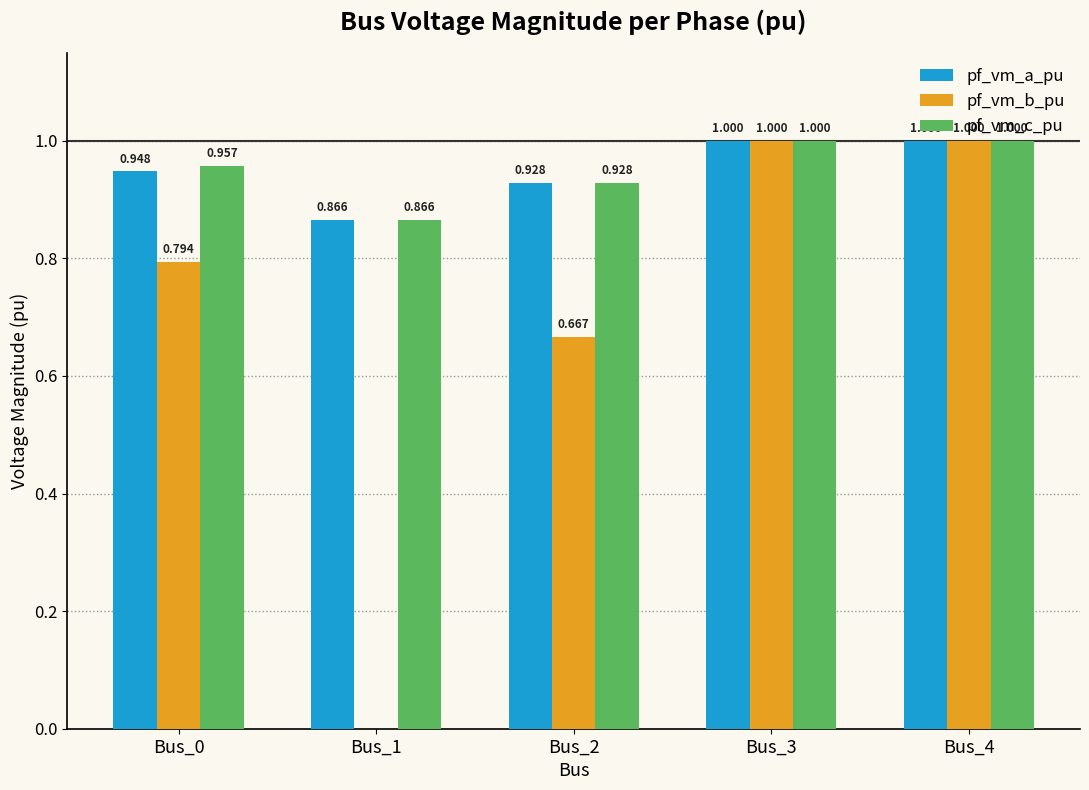

Which series has the largest total across all categories?

pf_vm_c_pu